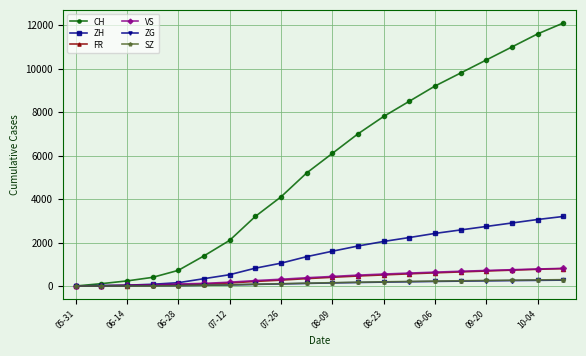

How many distinct data groups are displayed?

6